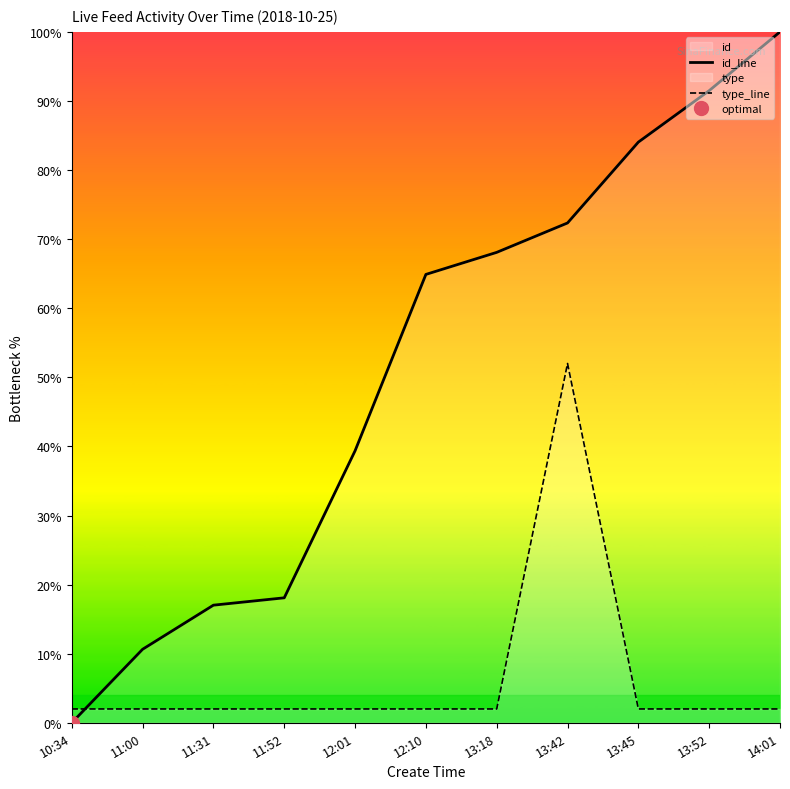

What is the label of the 8th point from the right?

11:52